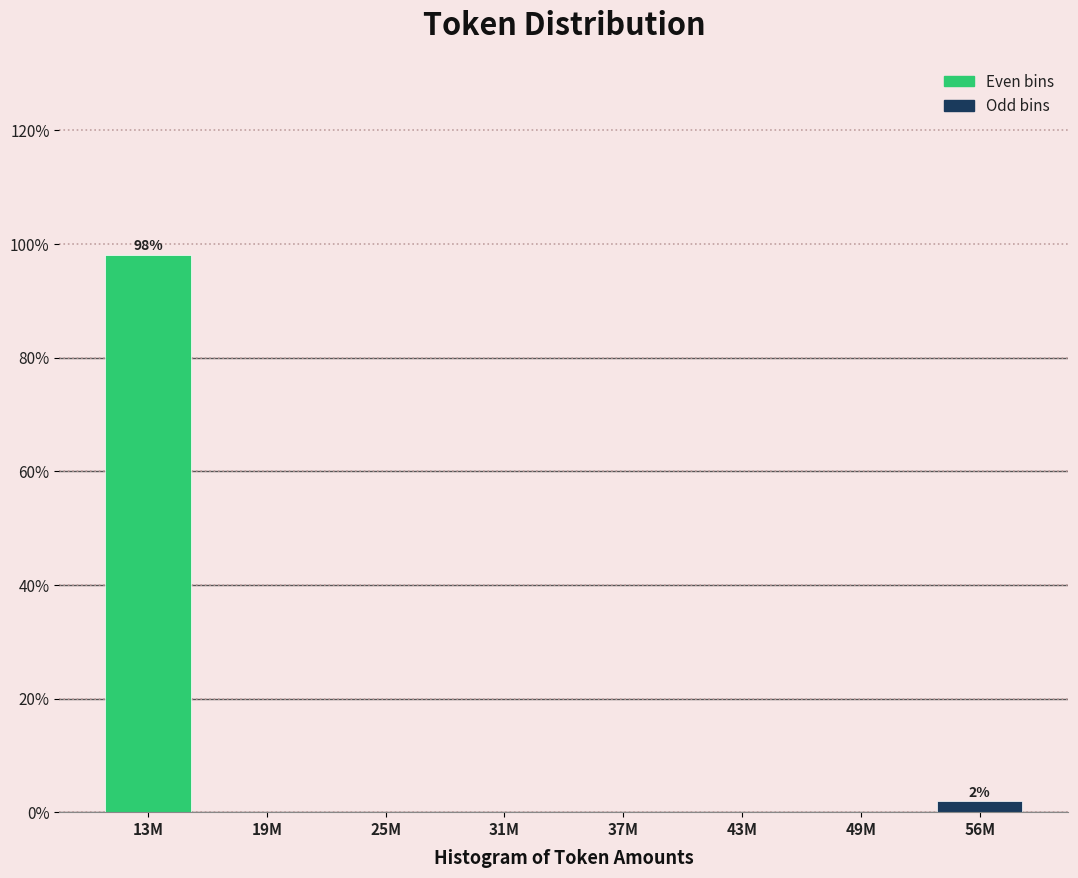

Reading left to right, extract all data points from this chart.

13M=98.1	19M=0.0	25M=0.0	31M=0.0	37M=0.0	43M=0.0	49M=0.0	56M=1.9